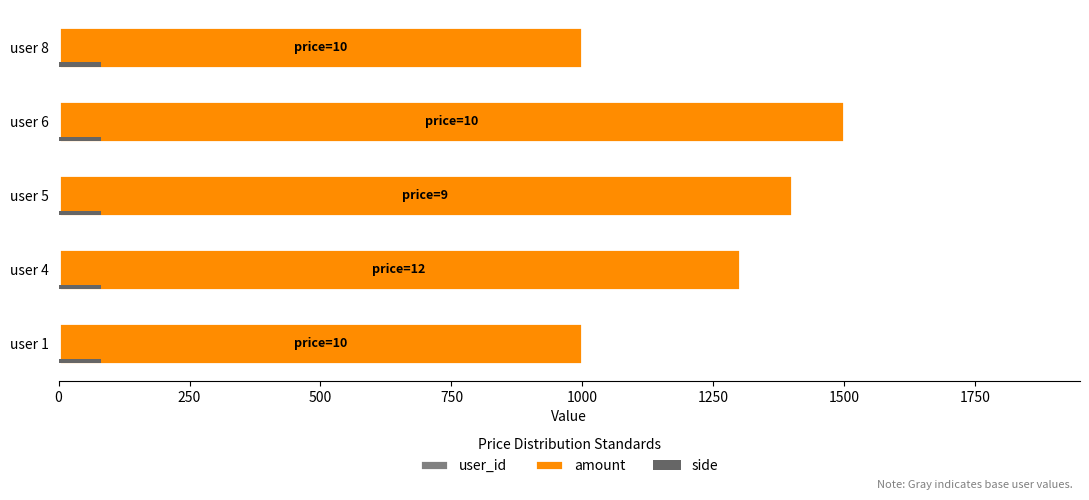

How many distinct data groups are displayed?

3